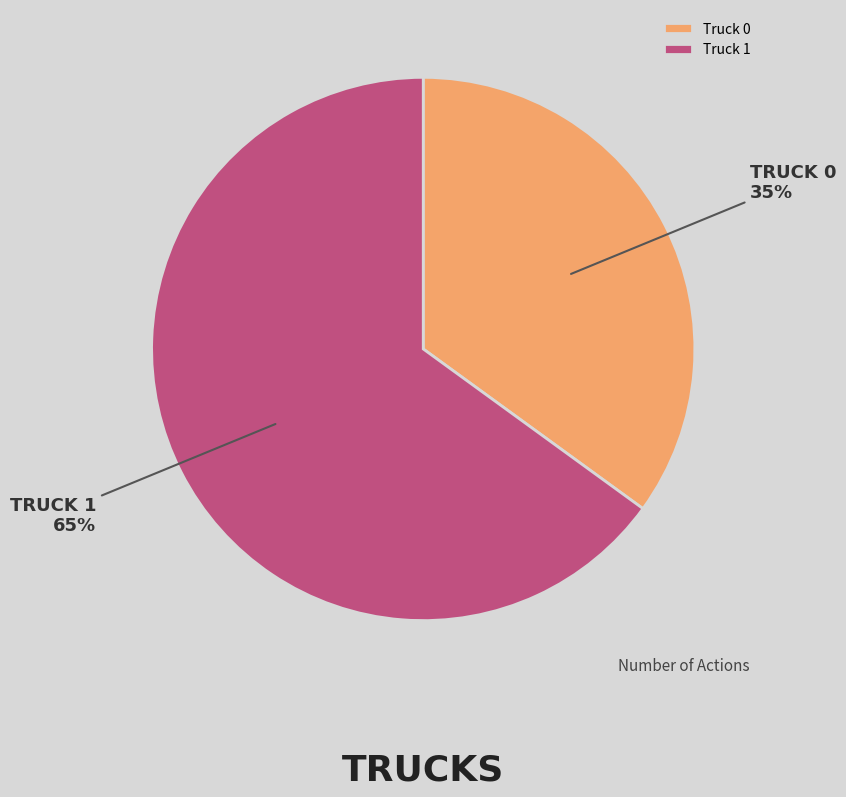

Does Truck 1 represent more than half of the total?

Yes